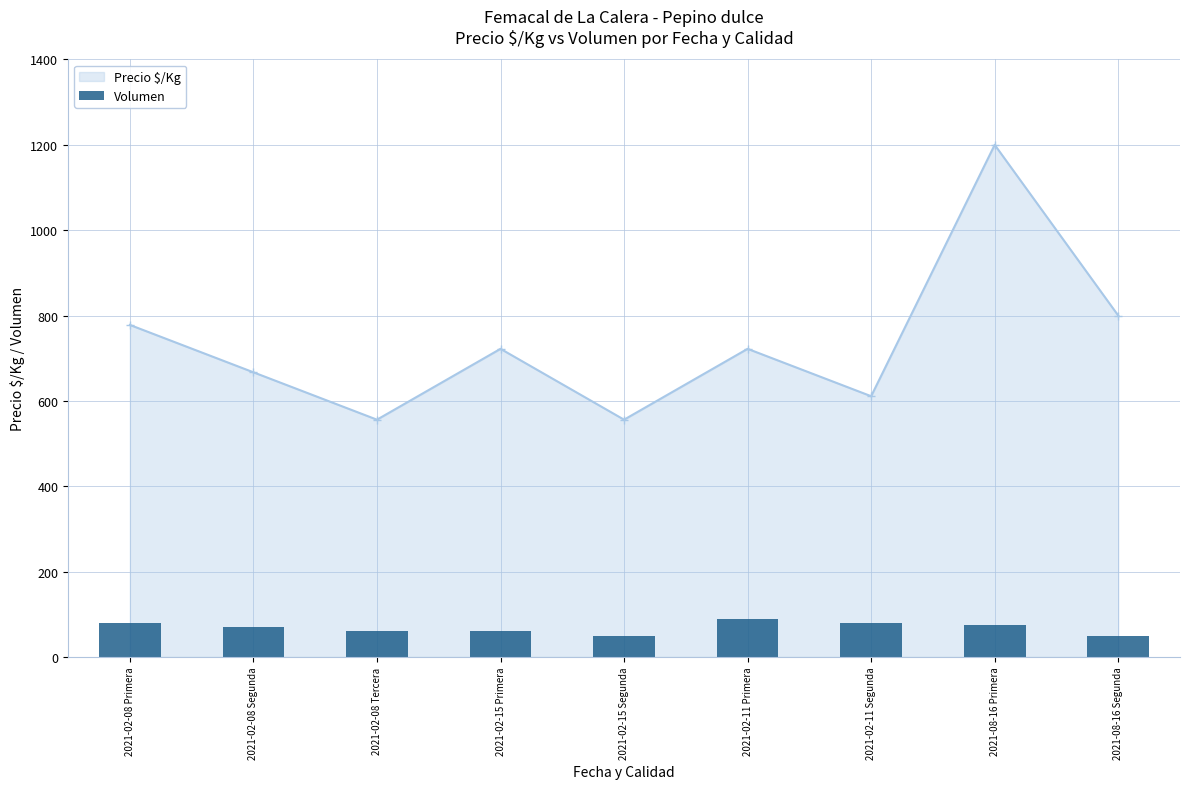

Which has a higher value, 2021-02-15 Primera or 2021-02-08 Primera?

2021-02-08 Primera